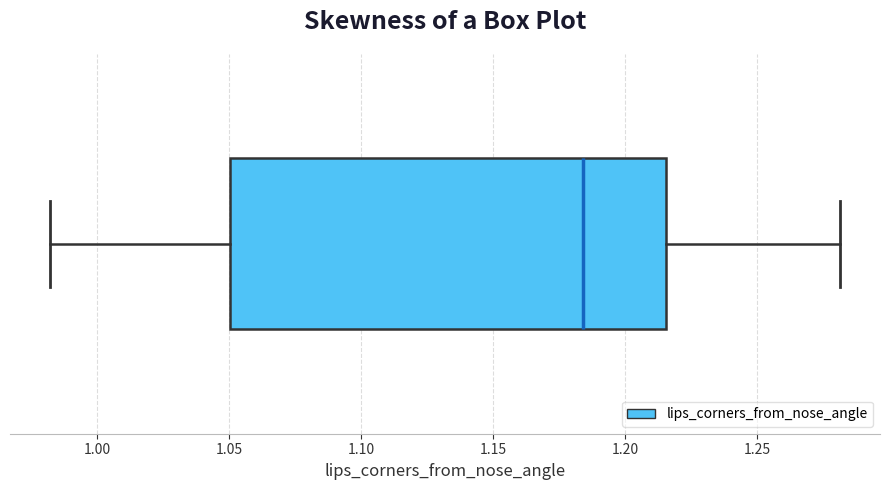

Where is the left edge of the box on the x-axis? The values are not printed on the chart, so give them approximately, as read against the axis.

1.050